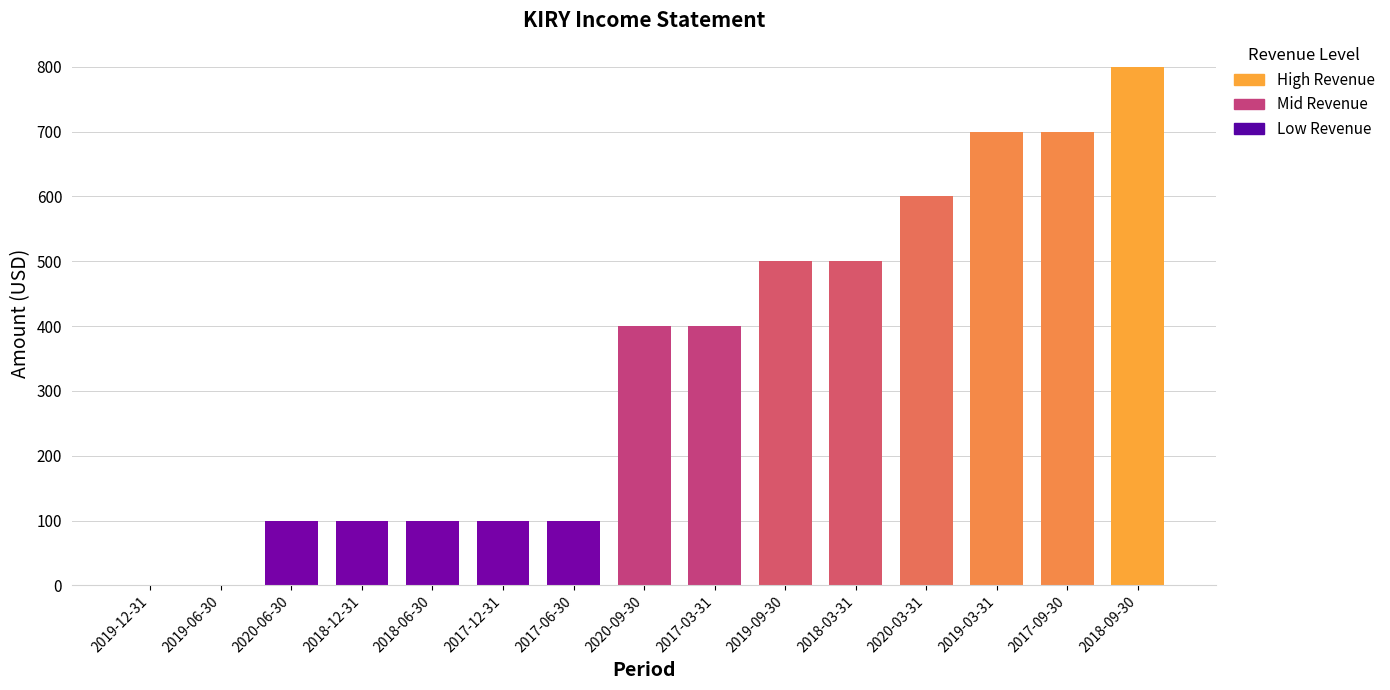

The value at 2017-06-30 is 51. True or false?

False